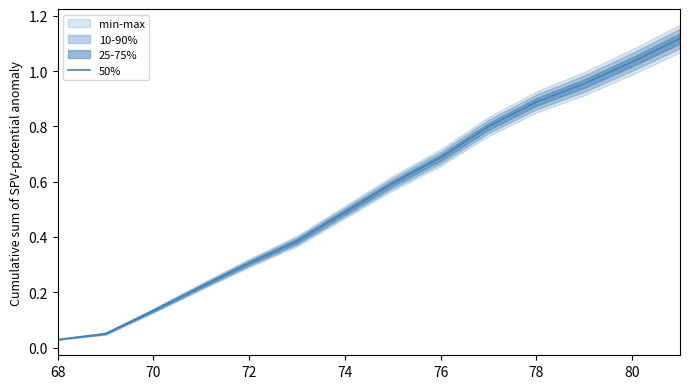

True or false: 50% has a value of 0.9 at 78.

True